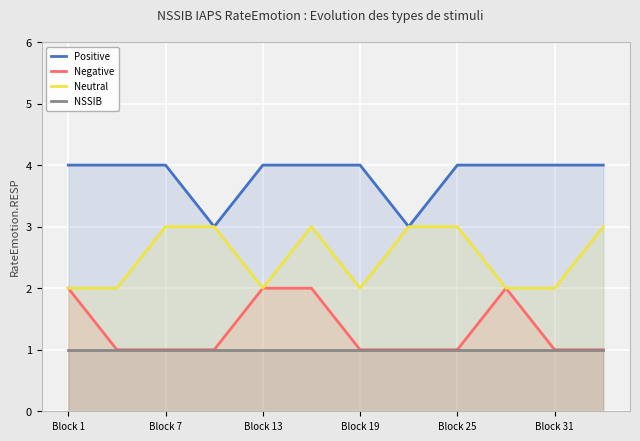

How many categories are shown in the chart?

12